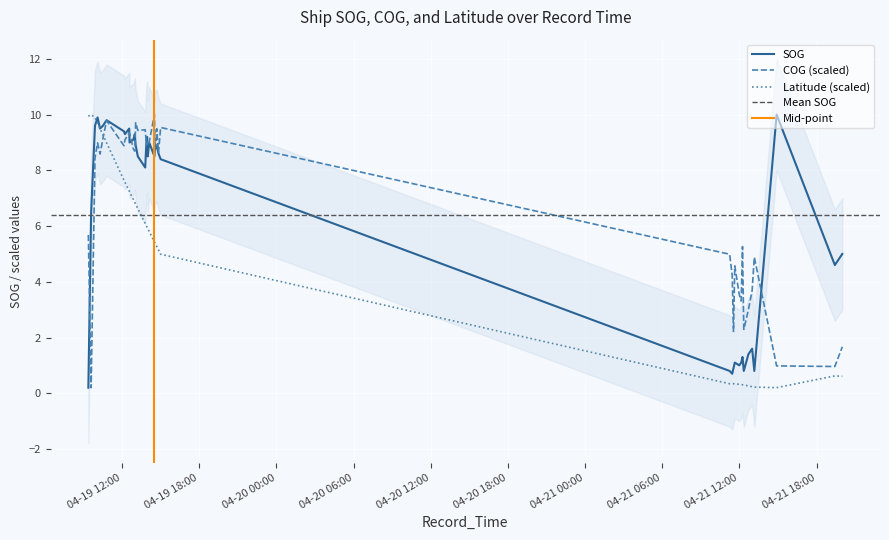

Which category has the lowest value across all series?

2024-04-19 09:22:13